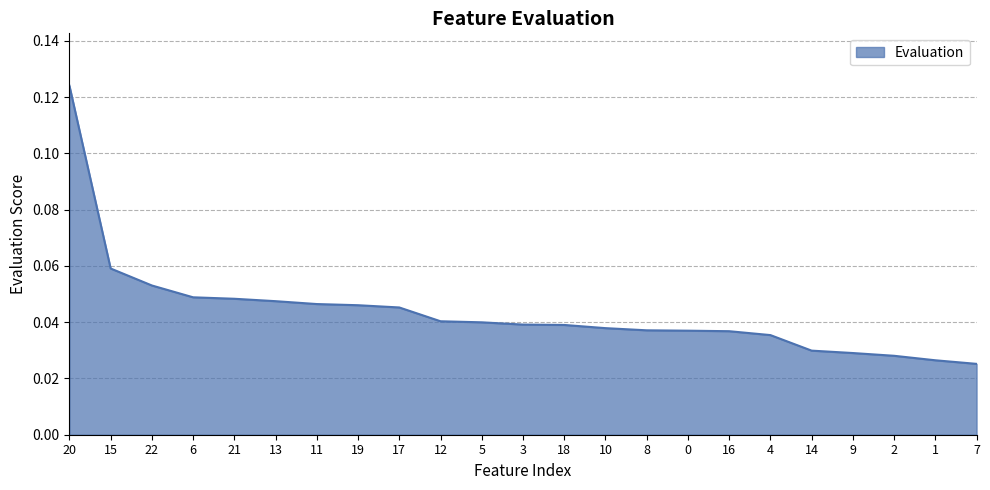

Does the chart display data point markers on the line(s)?

No